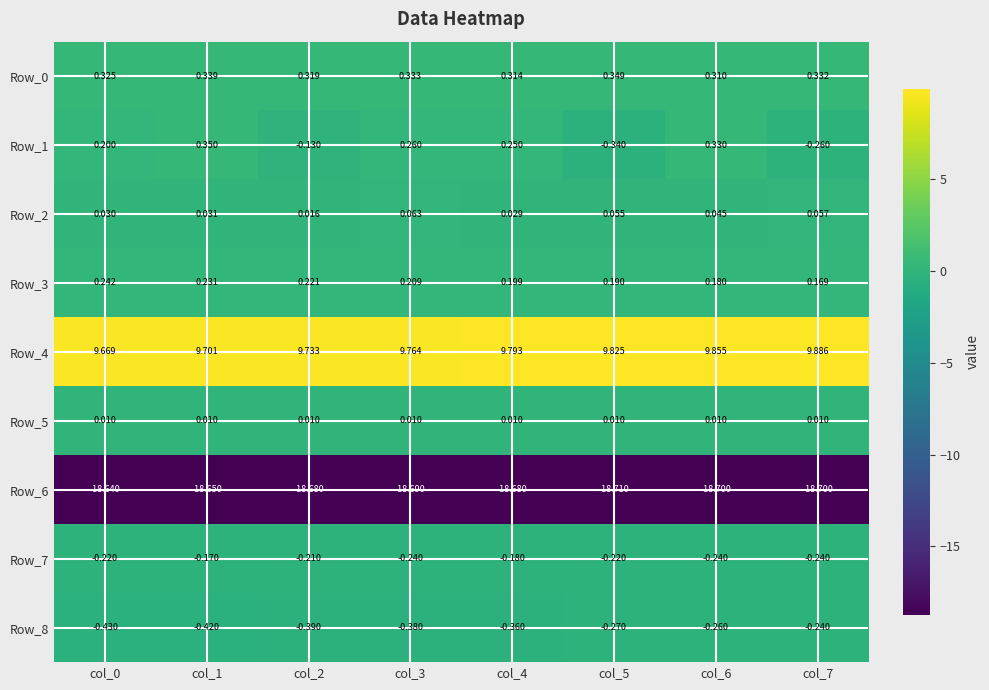

What is the spread (max minus min) of values at col_4?

28.5